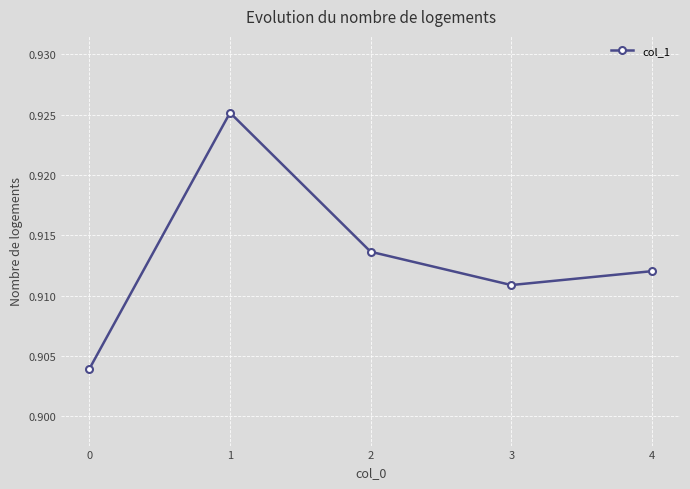

Is it true that the value at 3 is 1.3?

False